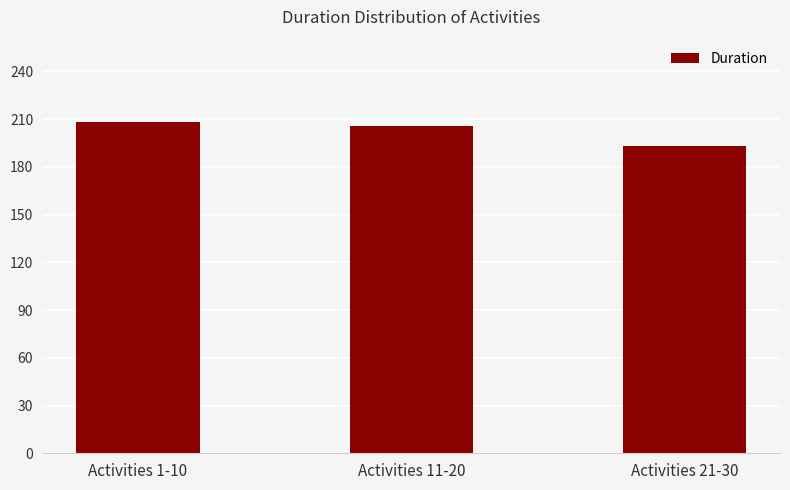

How many data points are less than 206?

1